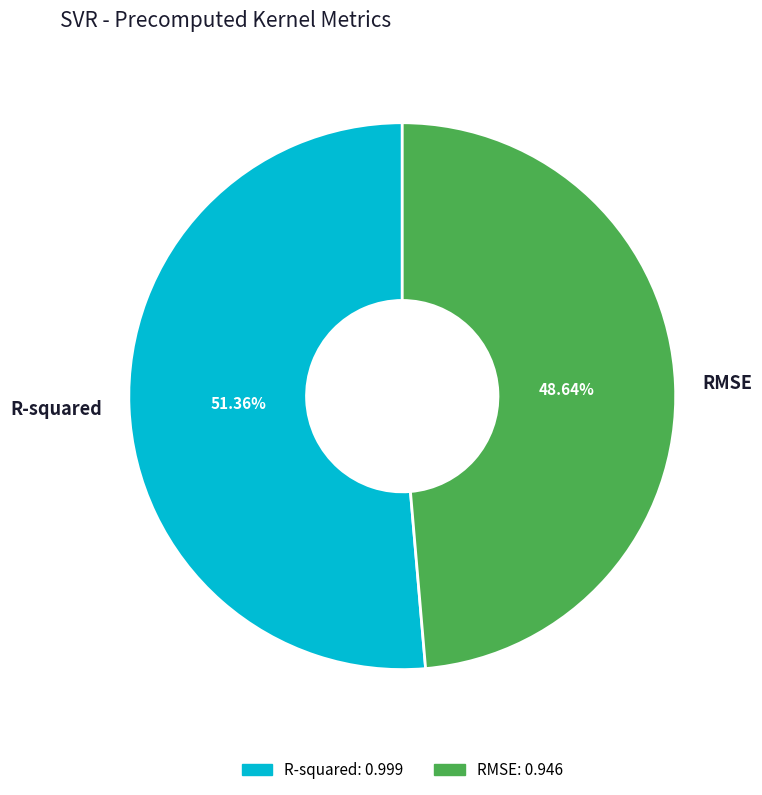

What percentage is the R-squared slice, to the nearest percent?

51%